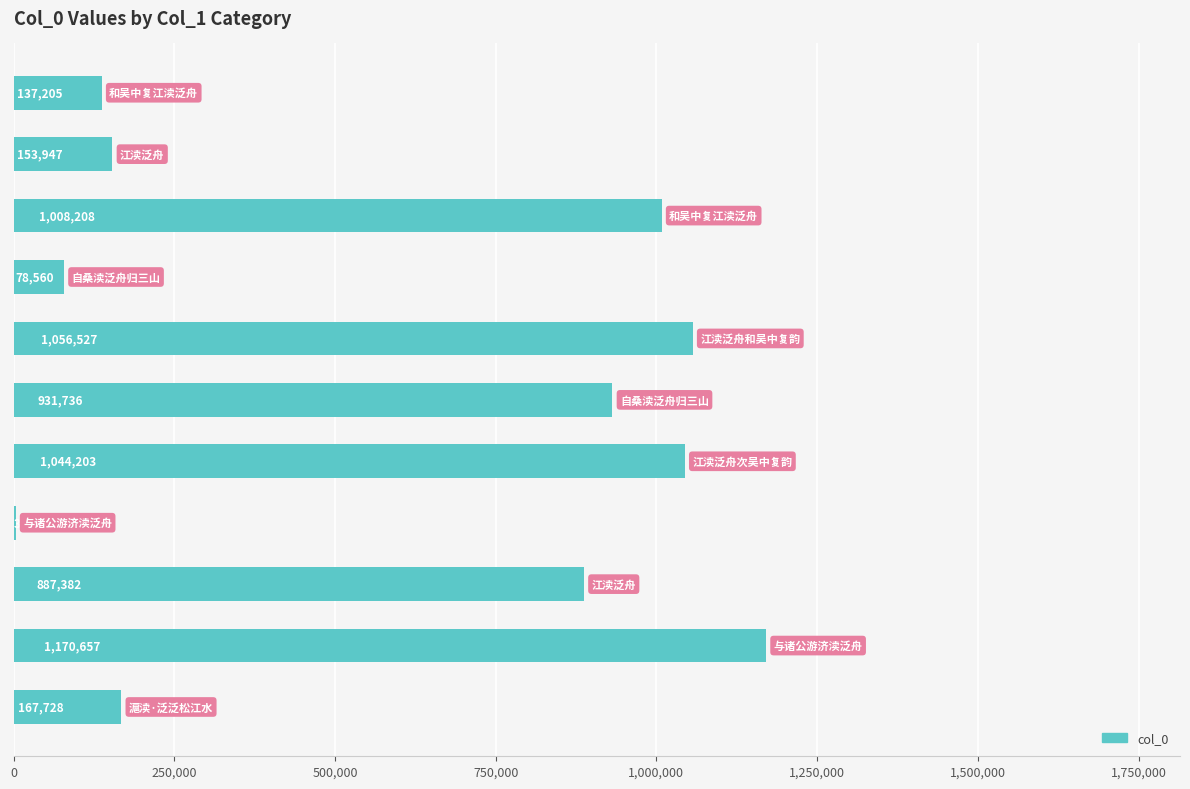

What is the sum of all values?

6639436